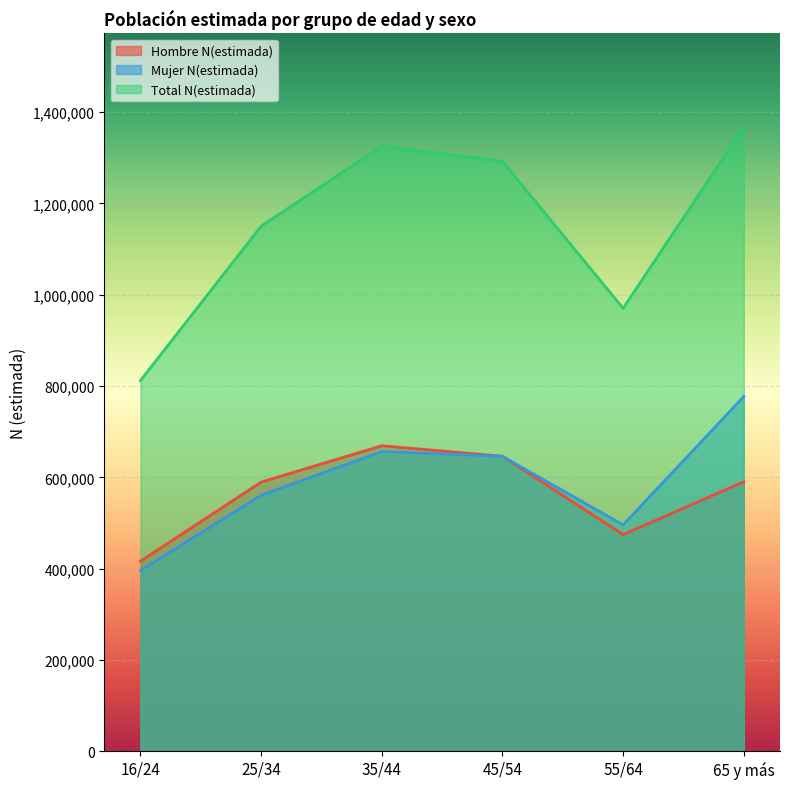

What is the value of the Hombre N(estimada) point at the 4th from the left?

646048